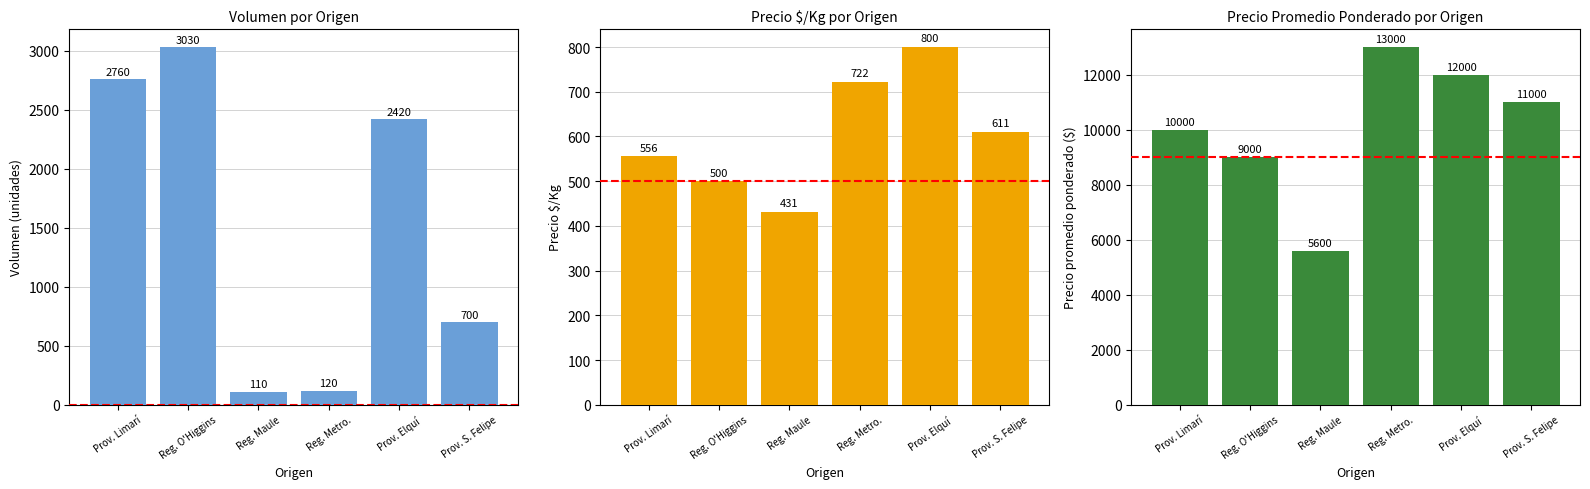

What is the minimum value for Precio $/Kg?

431